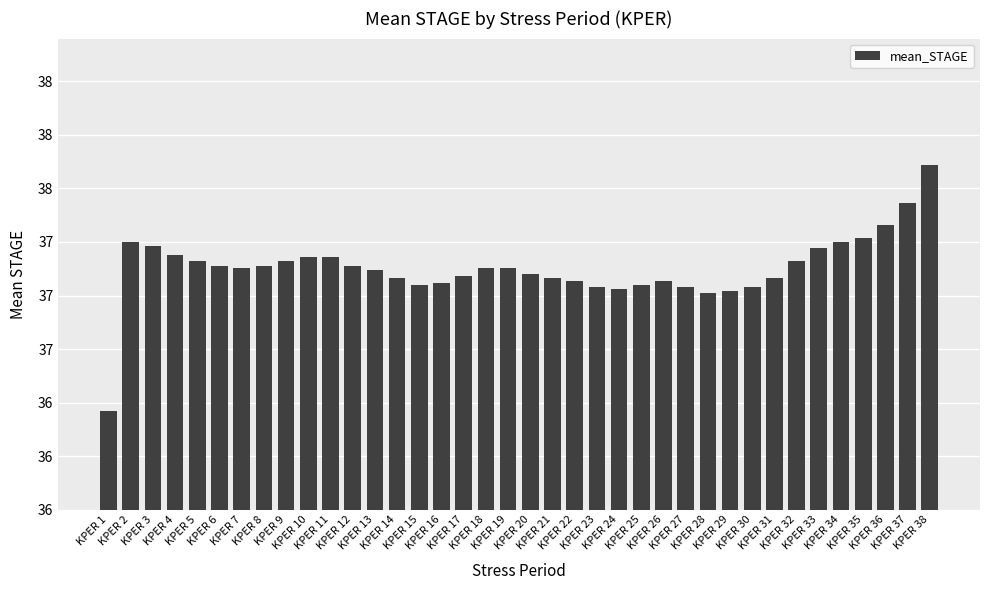

Does the chart contain any negative values?

No